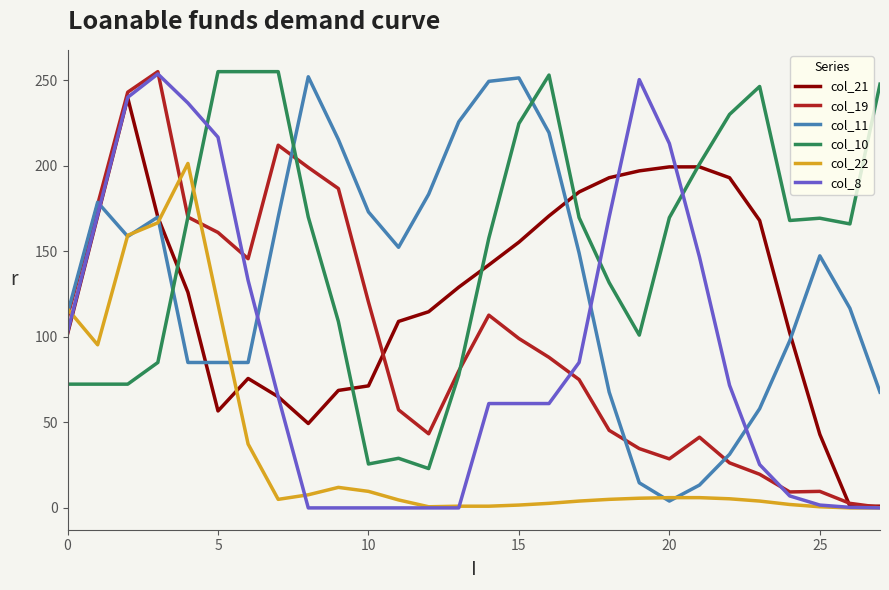

How many times do col_10 and col_11 cross each other?

3